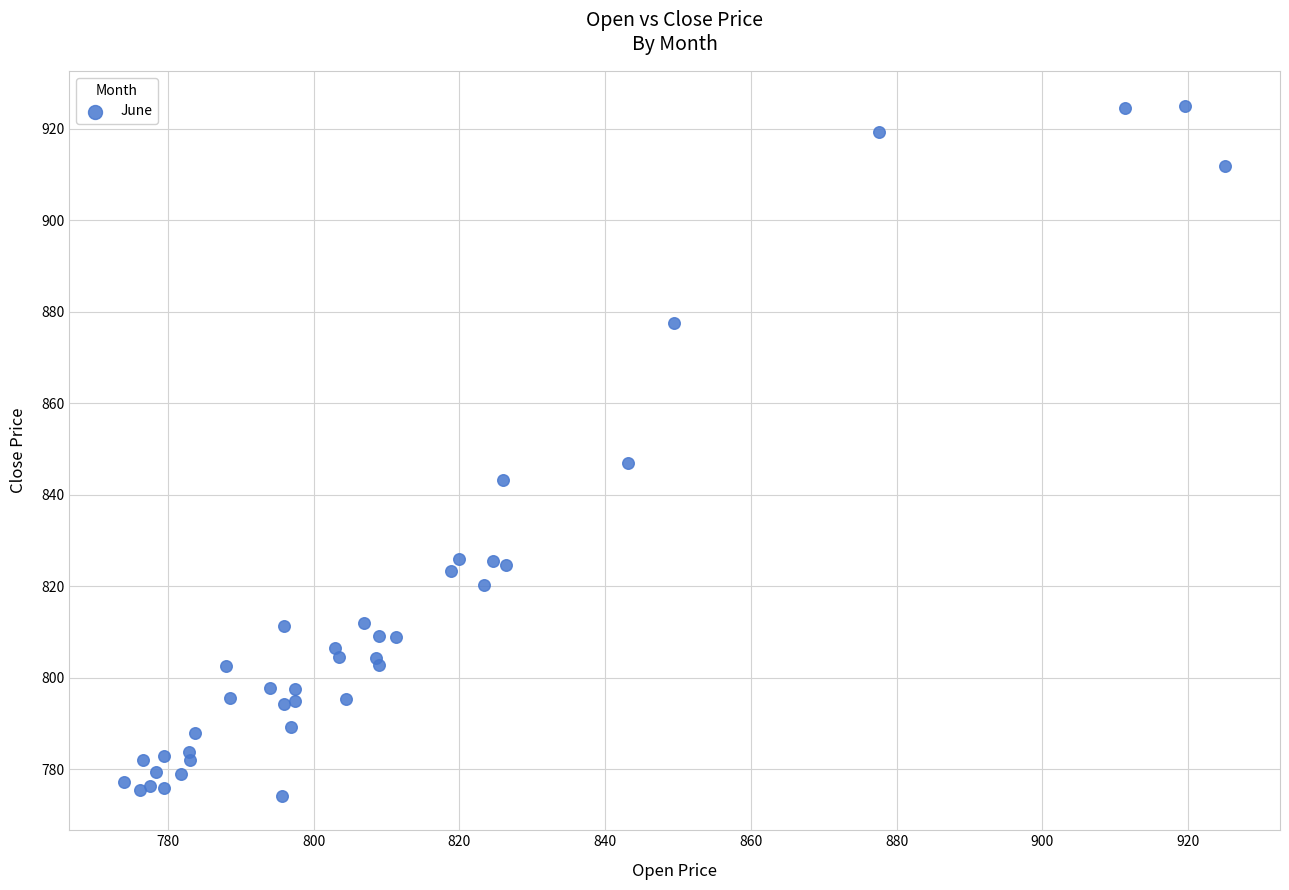

What Y value in the scatter plot is closest to 849?

847.0